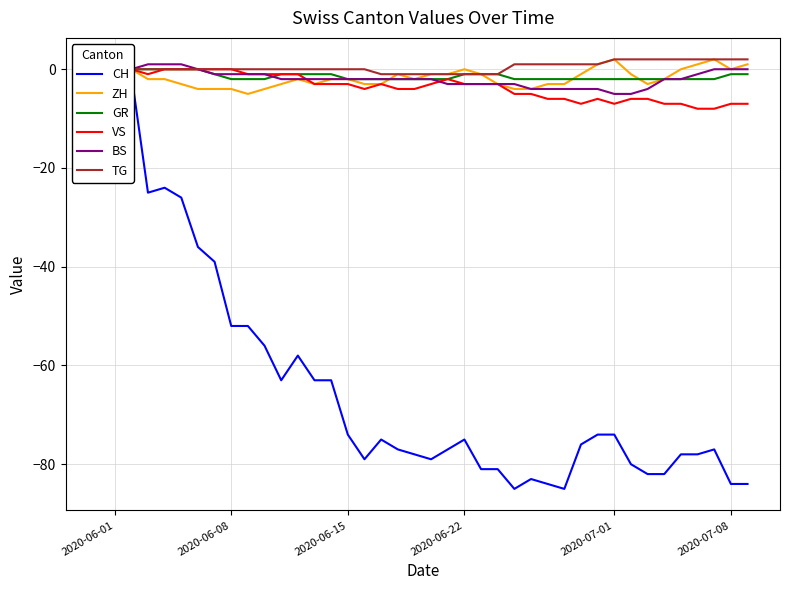

How many values in the CH series are below -75?

20